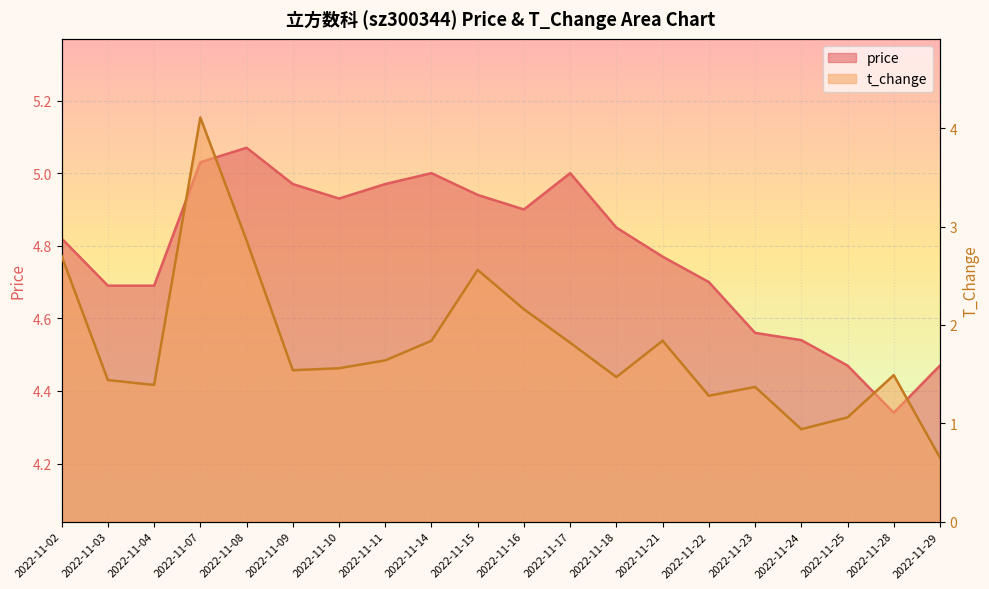

The value of price at 2022-11-24 is 1.4. True or false?

False